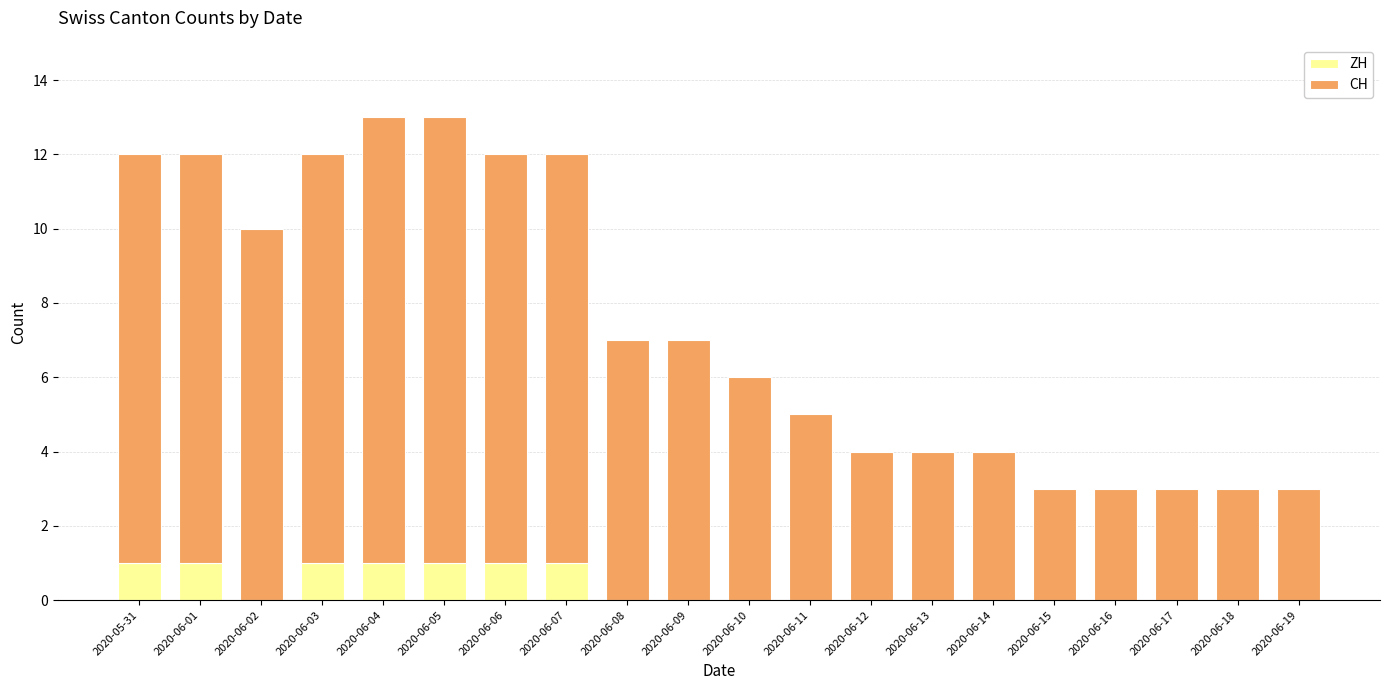

Is it true that ZH equals -1 at 2020-06-09?

False